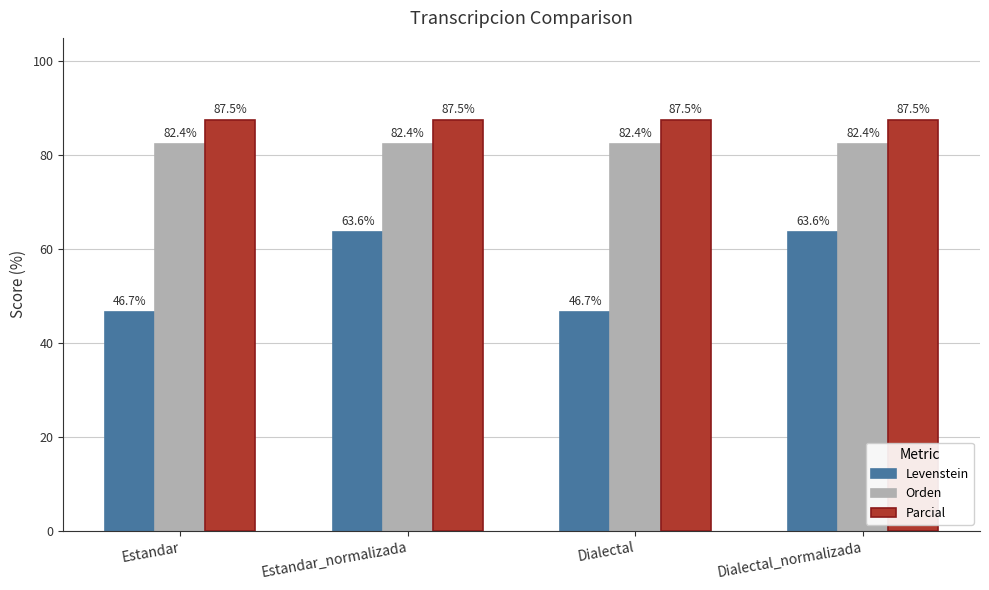

What is the minimum value for Levenstein?

46.7